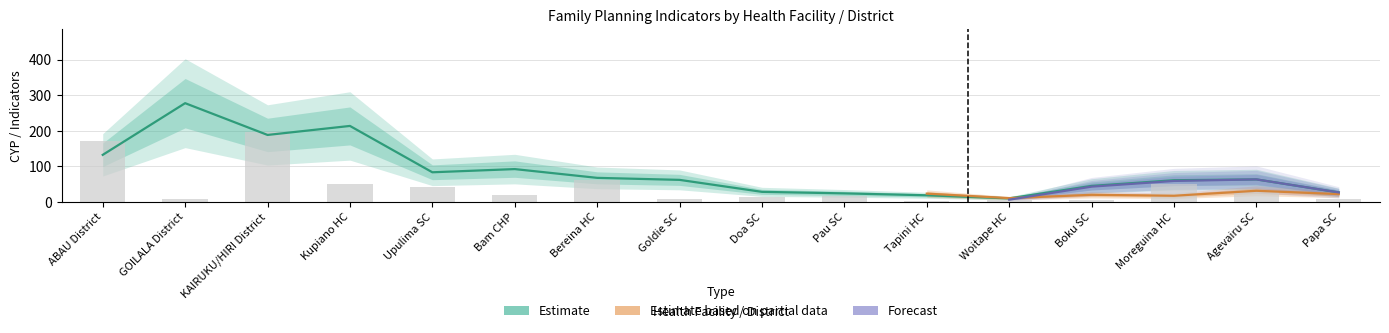

How many categories are shown in the chart?

16